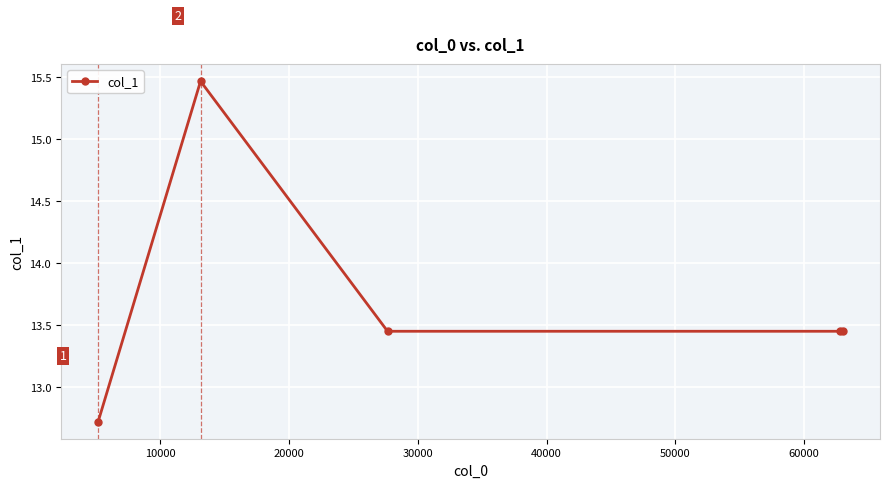

What is the greatest value displayed?

15.5